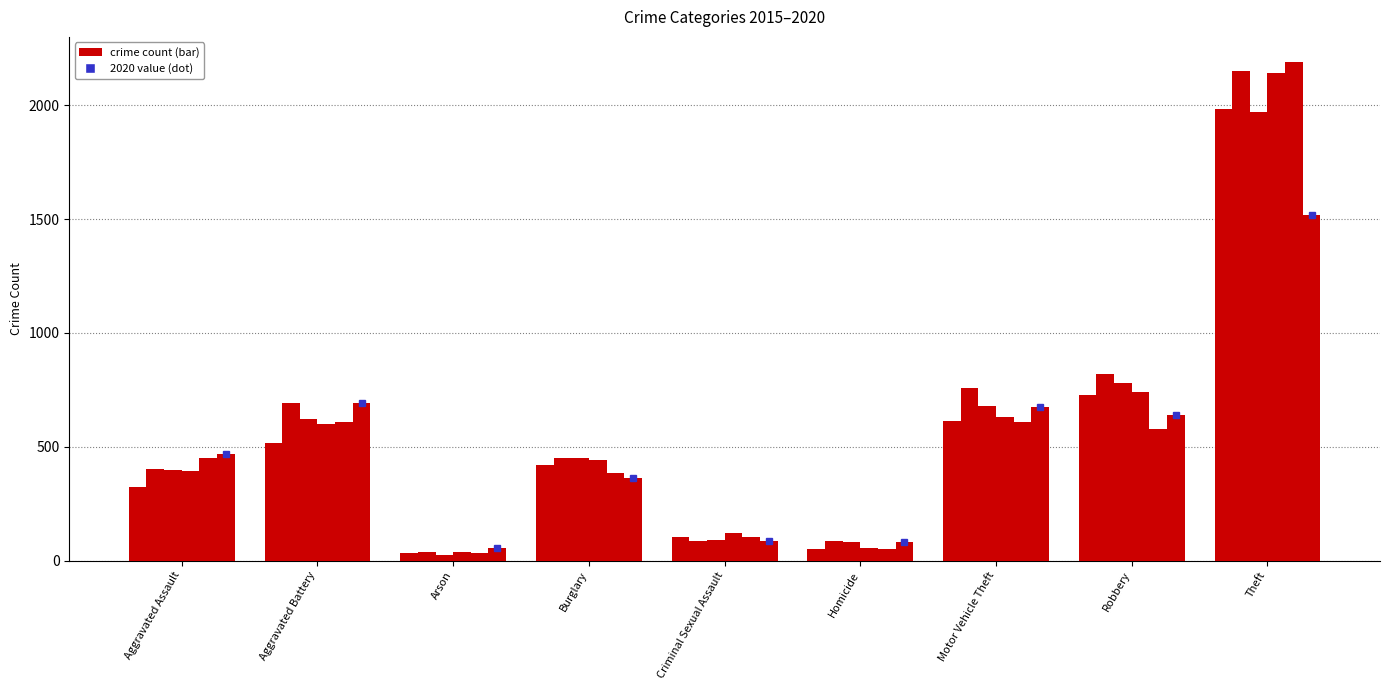

What is the label of the 5th bar from the left?

Criminal Sexual Assault